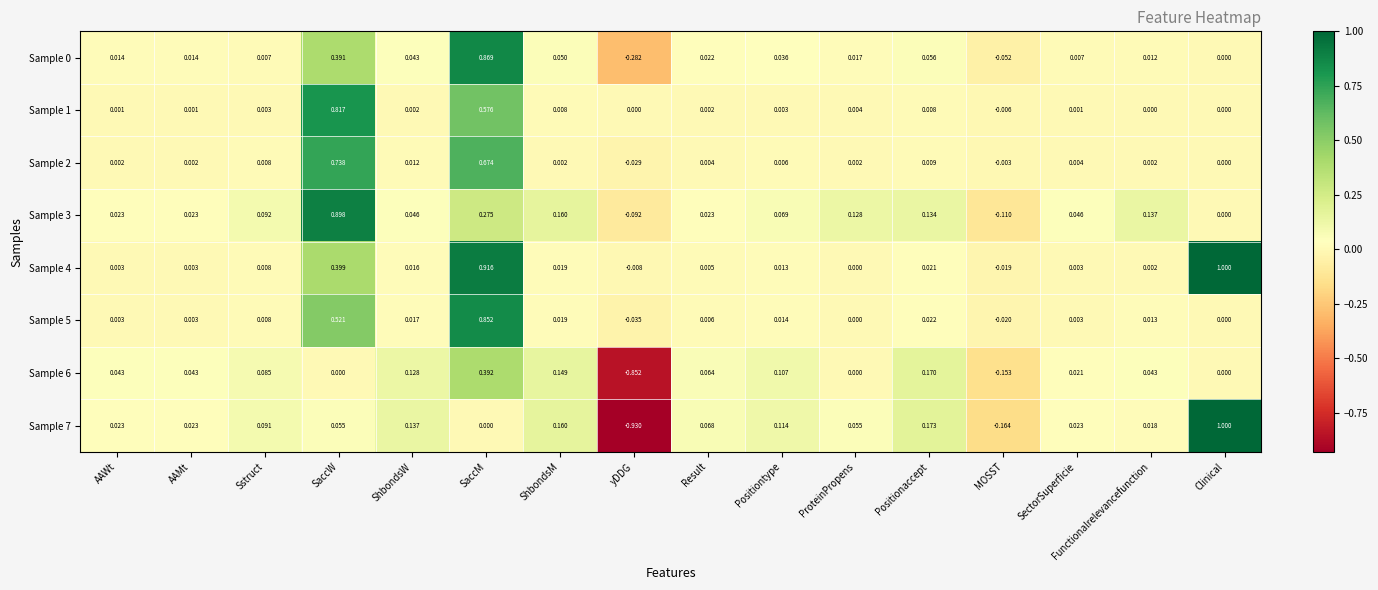

Is the value of Sample 0 at Positiontype greater than the value of Sample 1 at AAWt?

Yes